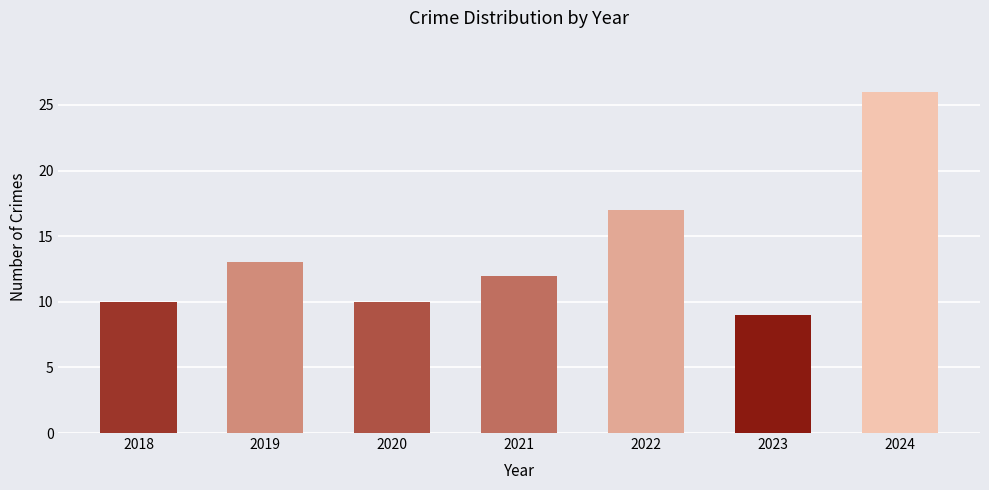

At which label is the value closest to 17?

2022